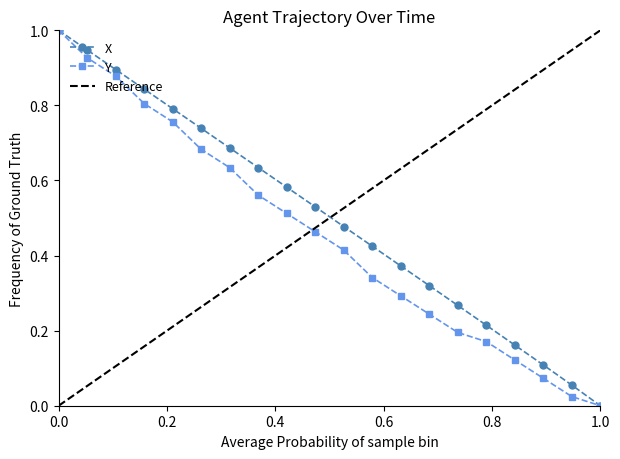

How many lines are shown in the chart?

2